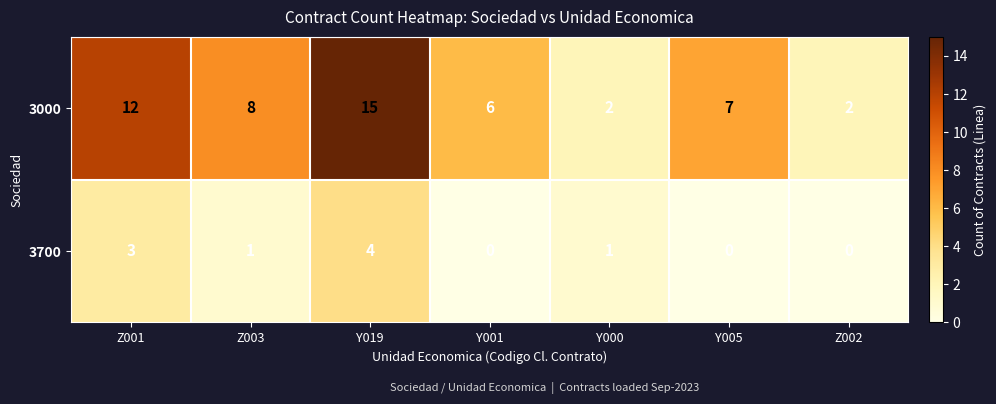

Is it true that 3700 equals 2 at Y019?

False